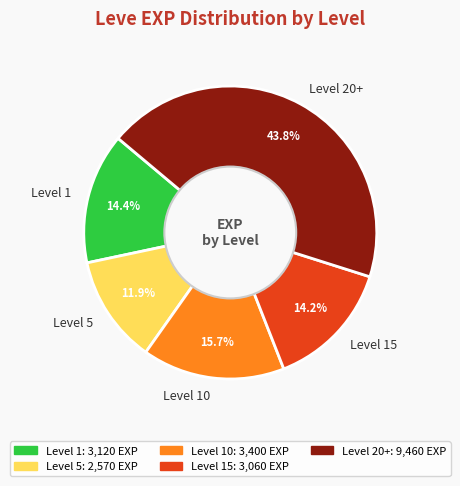

To the nearest percent, what is the difference between the largest and smallest slice percentages?

32%